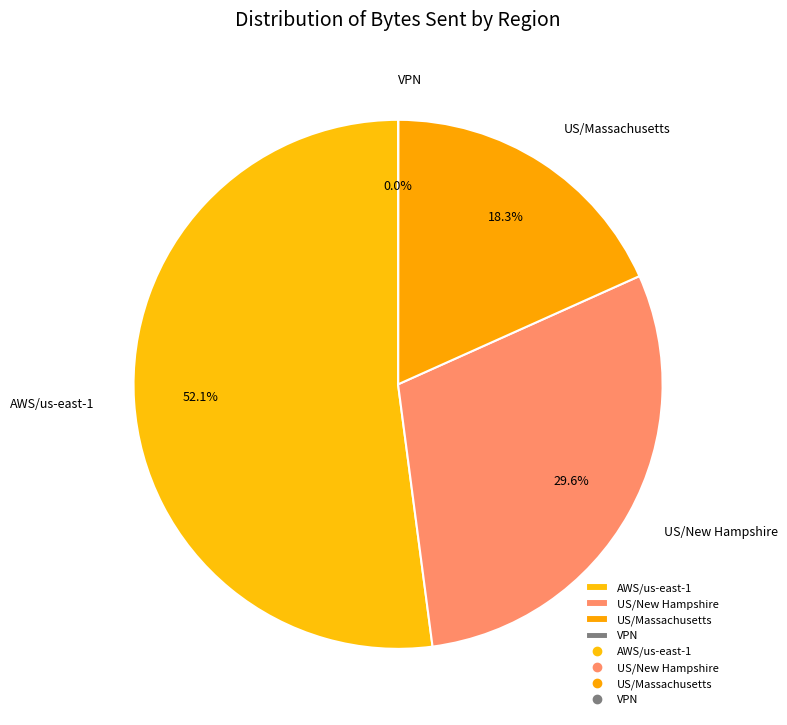

What percentage is NOT represented by AWS/us-east-1?

47.9%